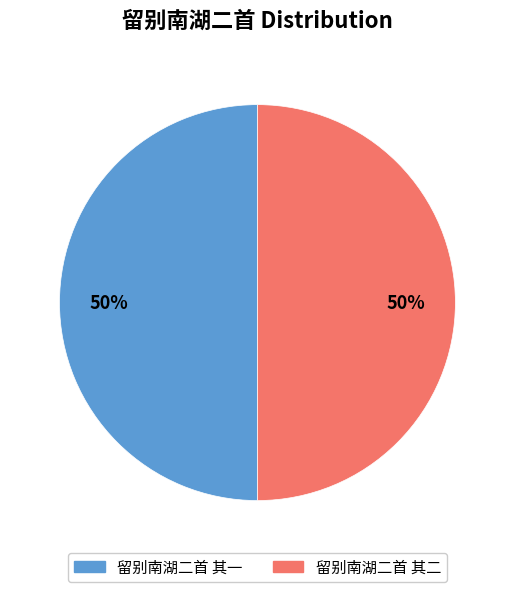

The 留别南湖二首 其一 slice represents 50% of the pie. True or false?

True